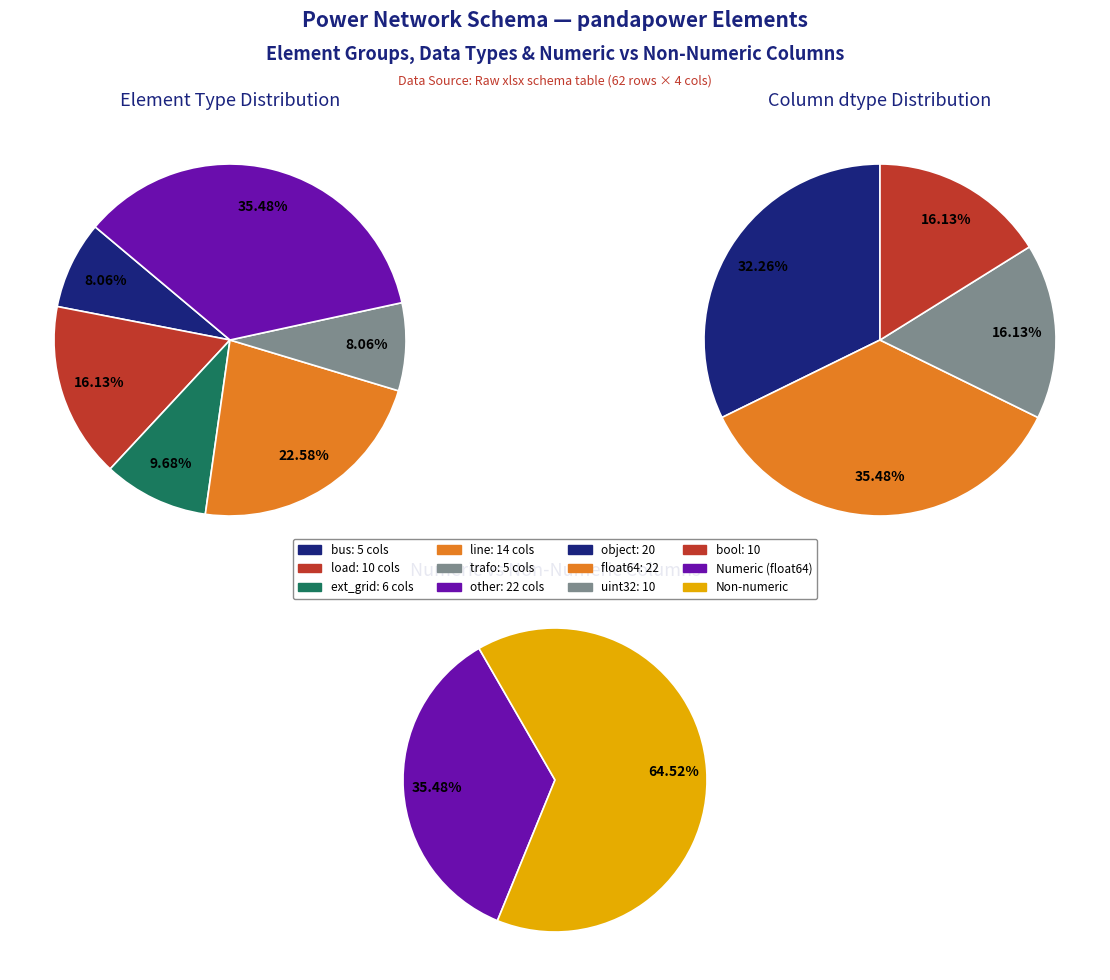

Which slice is the smallest?

bus